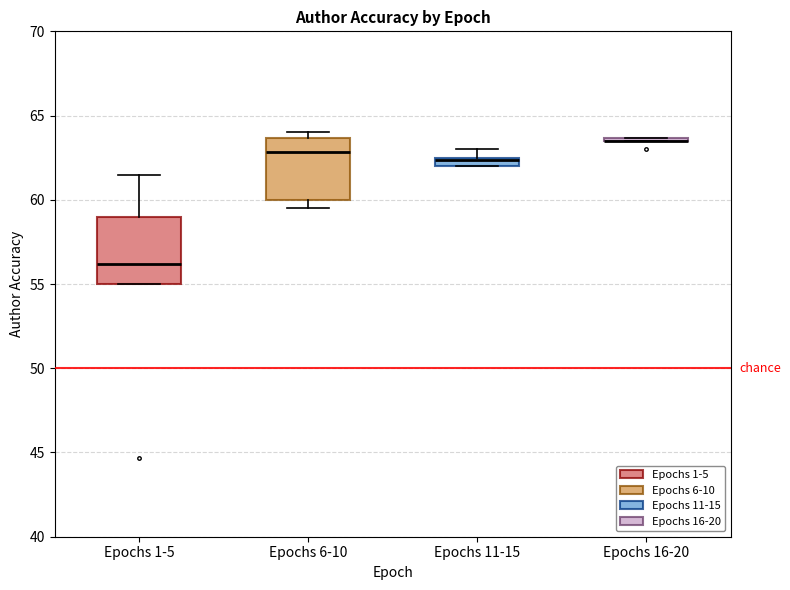

Where does the median line of the box for Epochs 1-5 sit on the y-axis? The values are not printed on the chart, so give them approximately, as read against the axis.

56.0